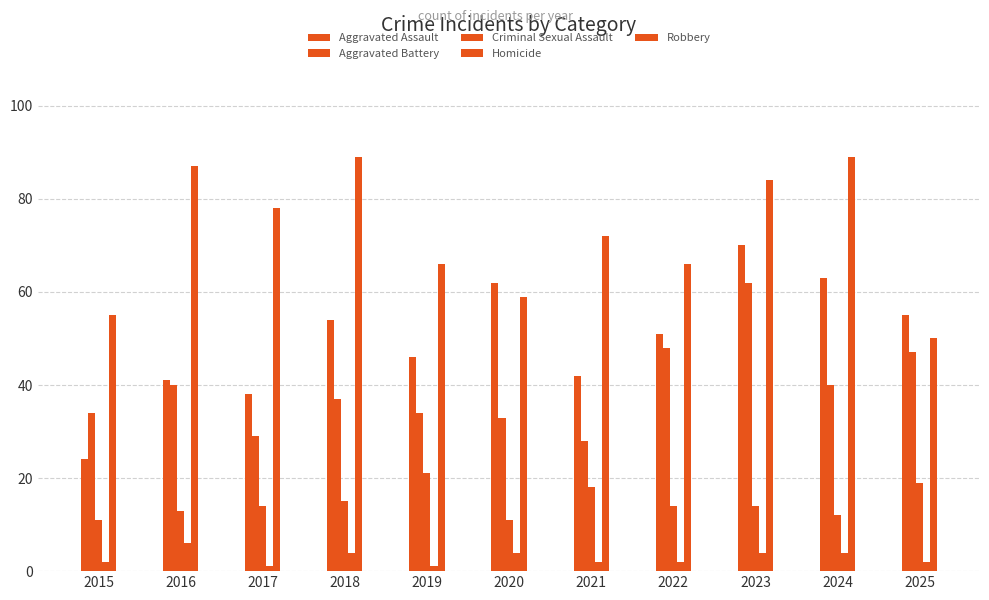

What is the maximum value shown in the chart?

89